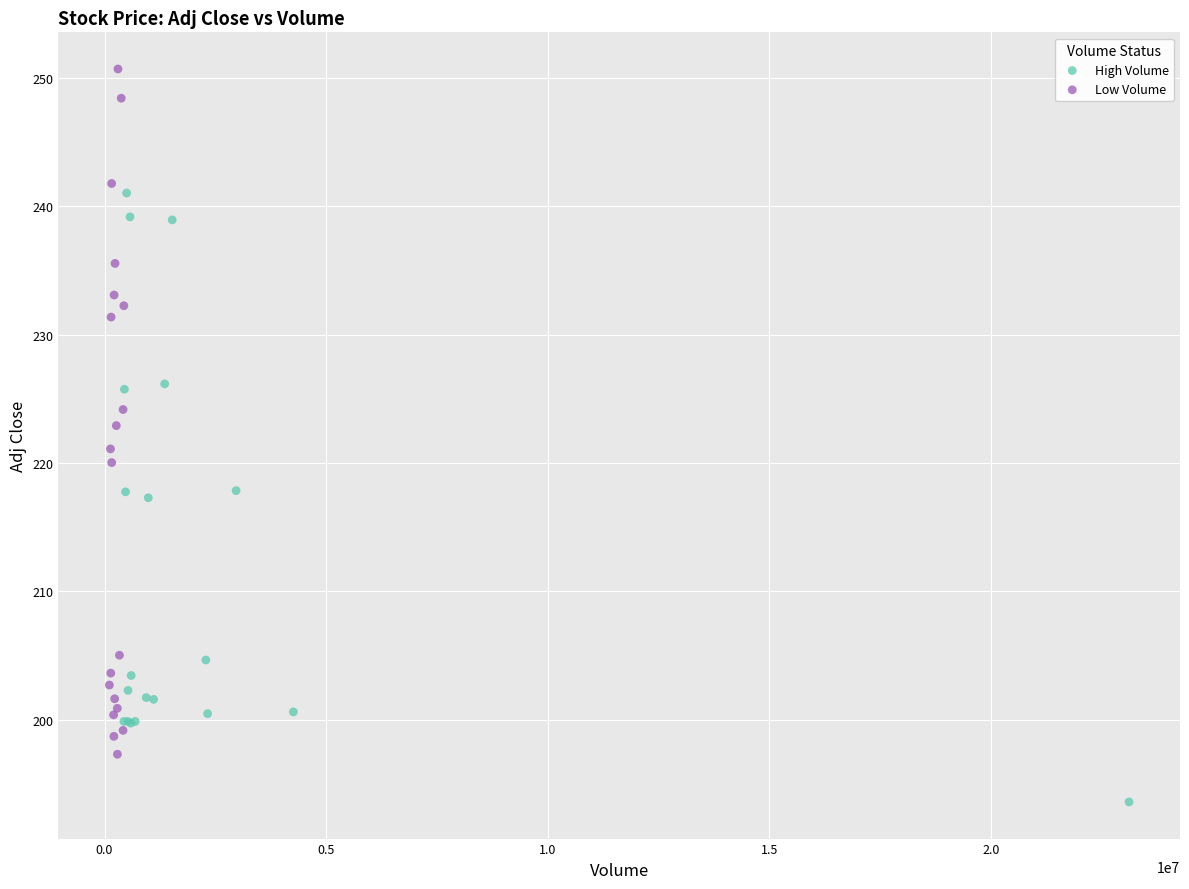

What are all the series names shown in the legend?

High Volume, Low Volume